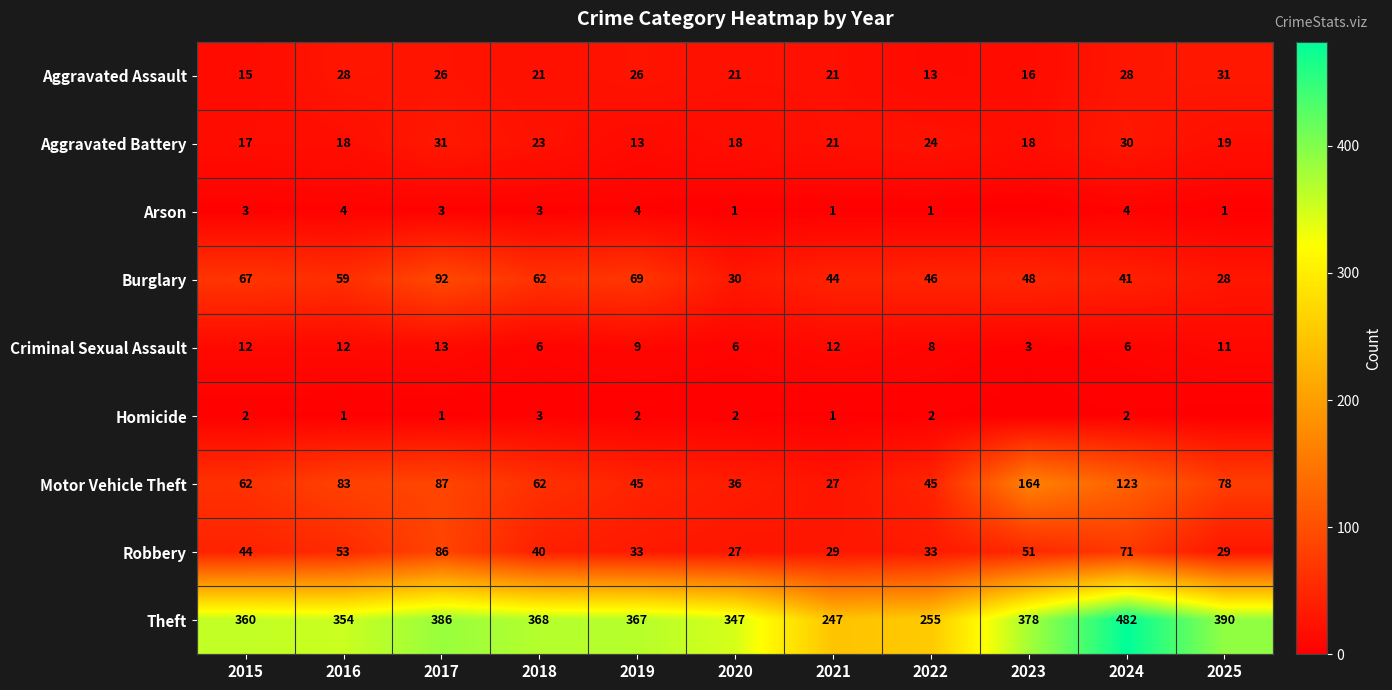

Is it true that Aggravated Battery equals 23 at 2018?

True